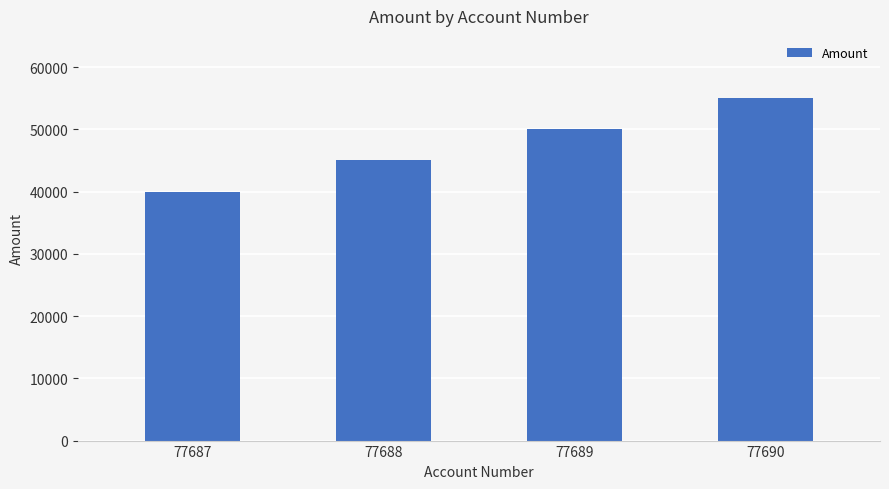

At which label is the value closest to 47500?

77688